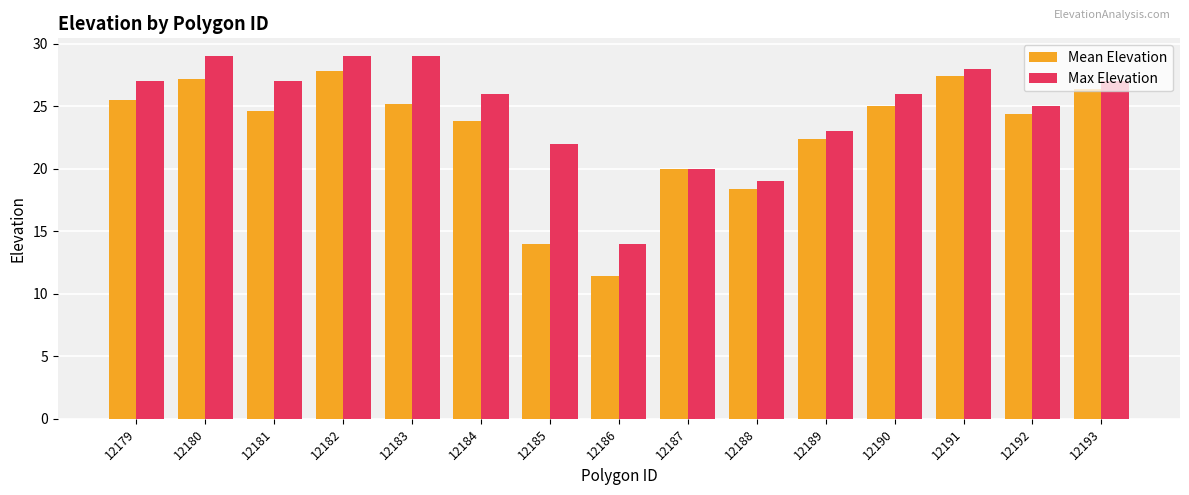

What is the spread (max minus min) of values at 12184?

2.2